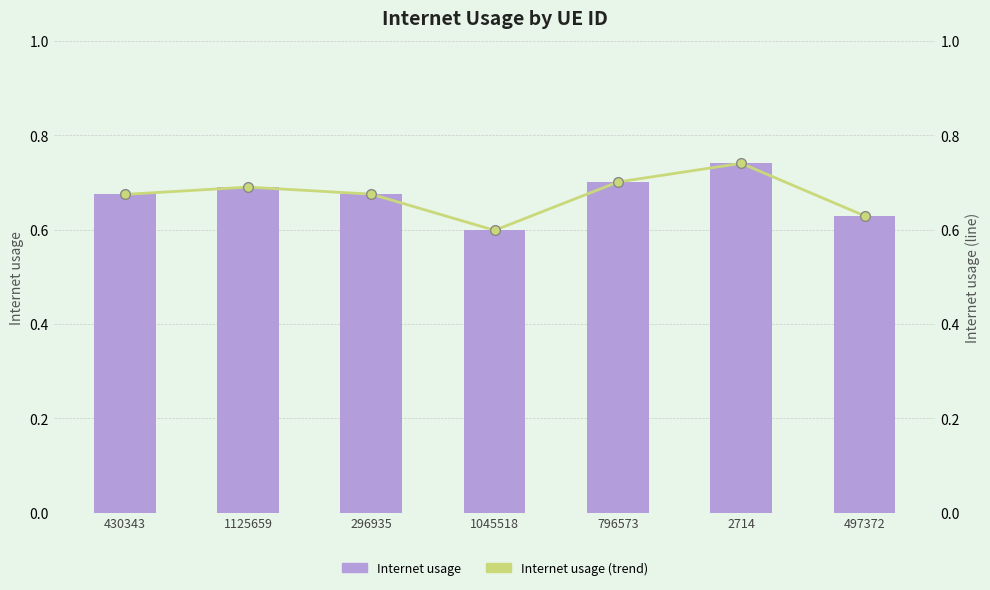

Reading right to left, what are all the values shown in this chart?

Internet usage: 0.6	0.7	0.7	0.6	0.7	0.7	0.7
Internet usage (trend): 0.6	0.7	0.7	0.6	0.7	0.7	0.7